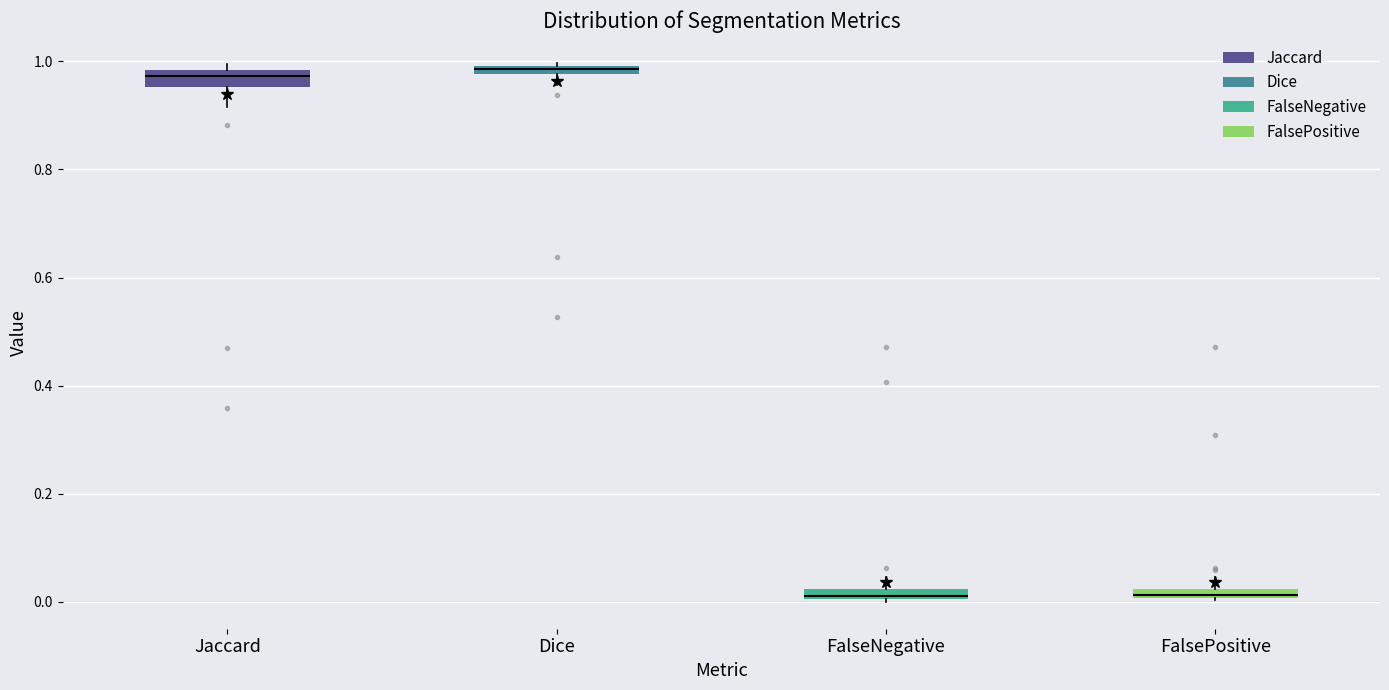

Where is the upper edge of the box for FalsePositive on the y-axis? The values are not printed on the chart, so give them approximately, as read against the axis.

0.02